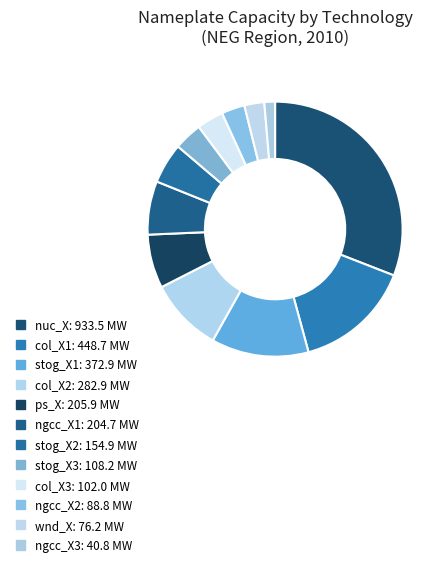

Is there any slice that represents more than half of the pie?

No